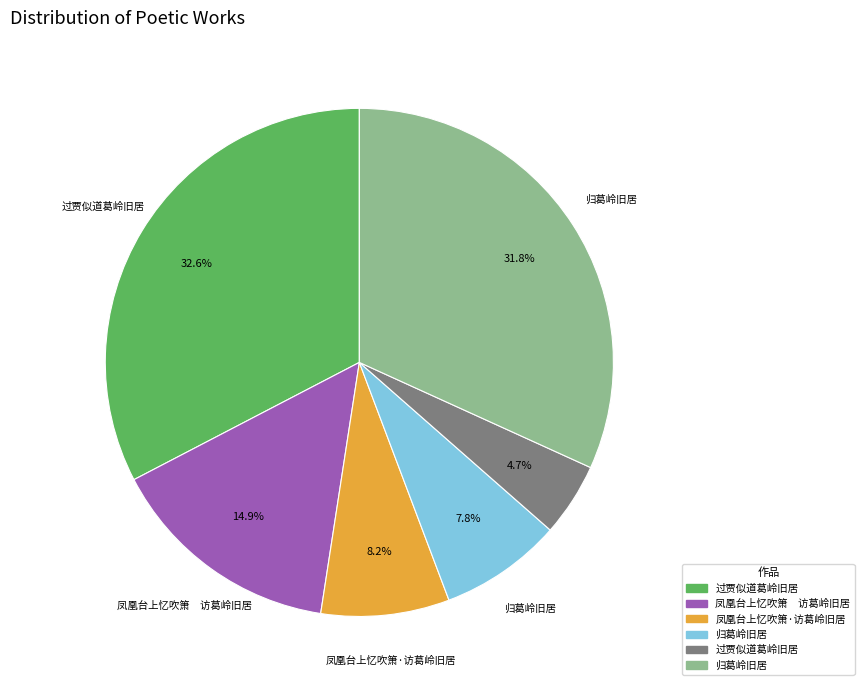

Is there a majority slice in this chart?

No